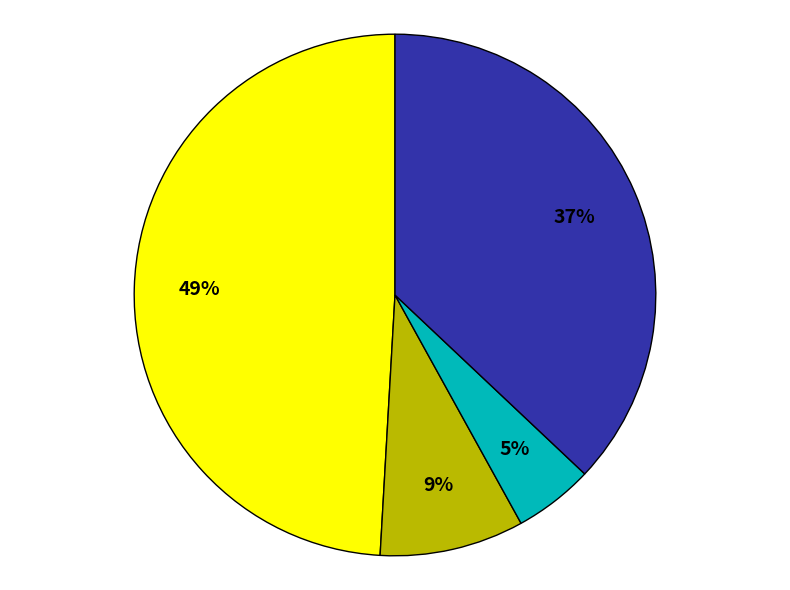

Is there any slice that represents more than half of the pie?

No